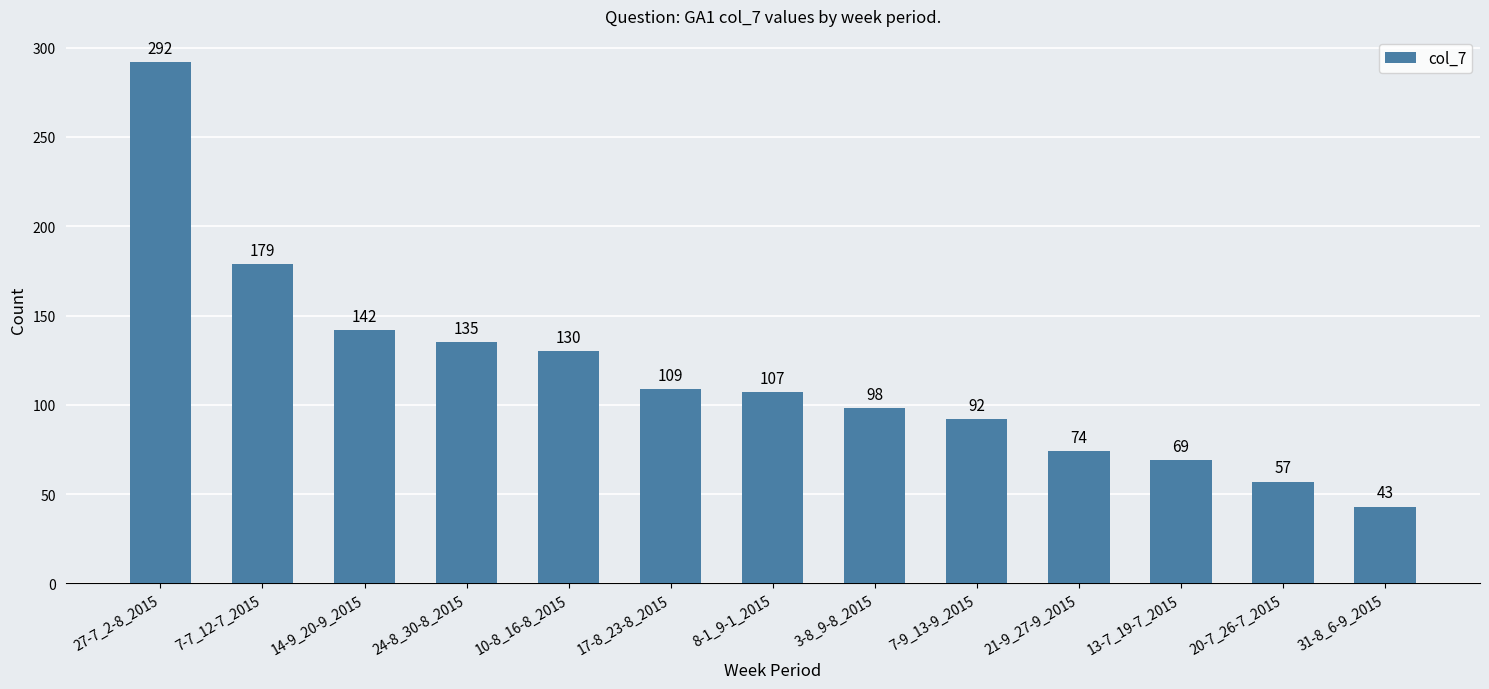

Between 13-7_19-7_2015 and 24-8_30-8_2015, which is larger?

24-8_30-8_2015